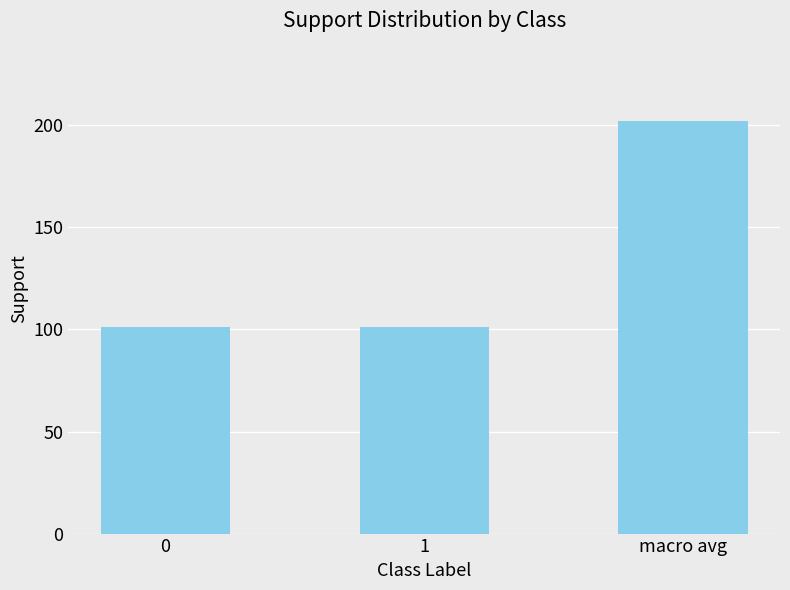

How many bars are there in total?

3